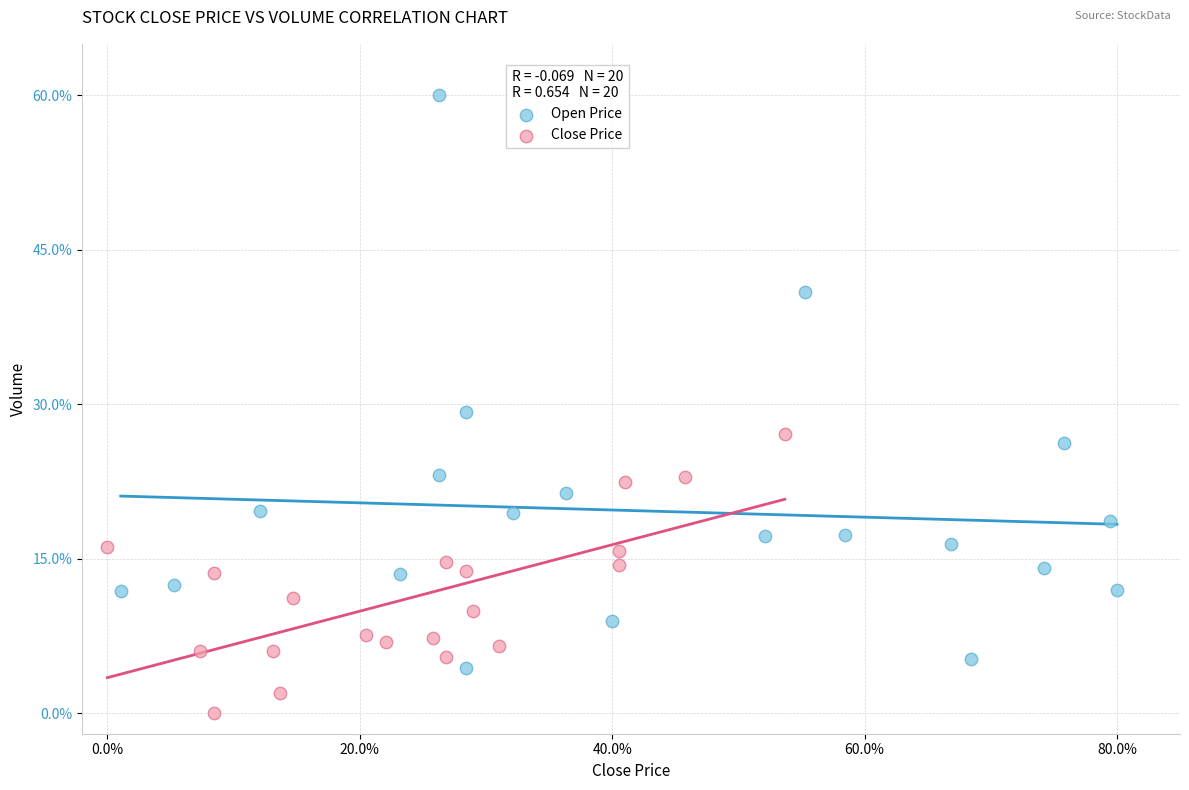

Which series reaches the minimum Y coordinate?

Close Price